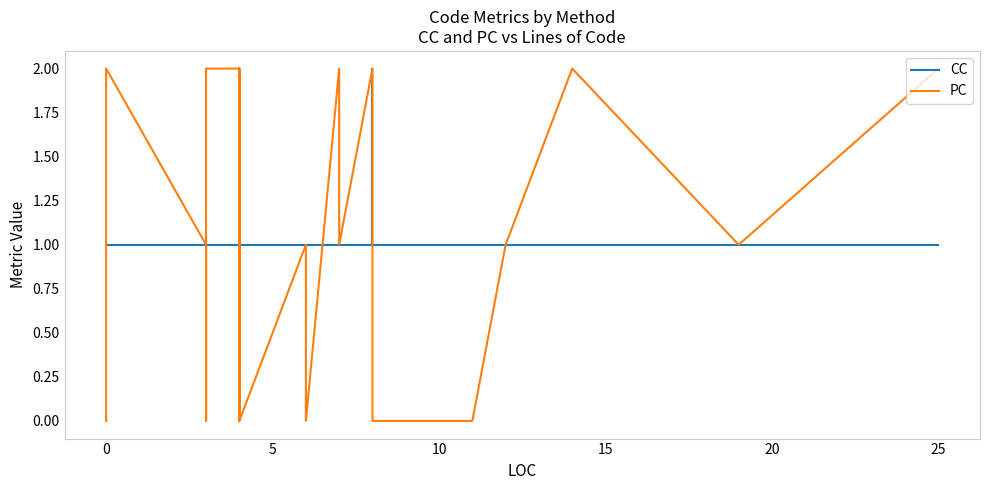

What is the average value of the CC series?

1